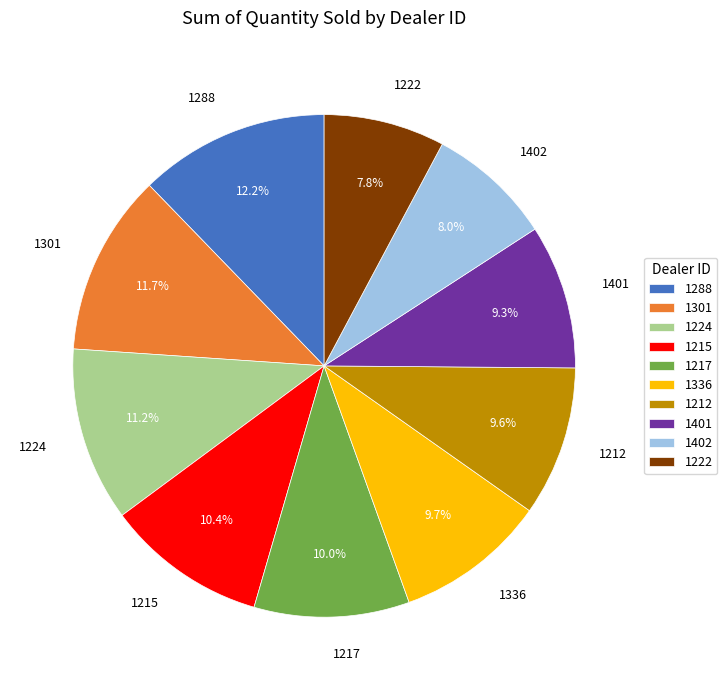

How many segments does this pie chart have?

10